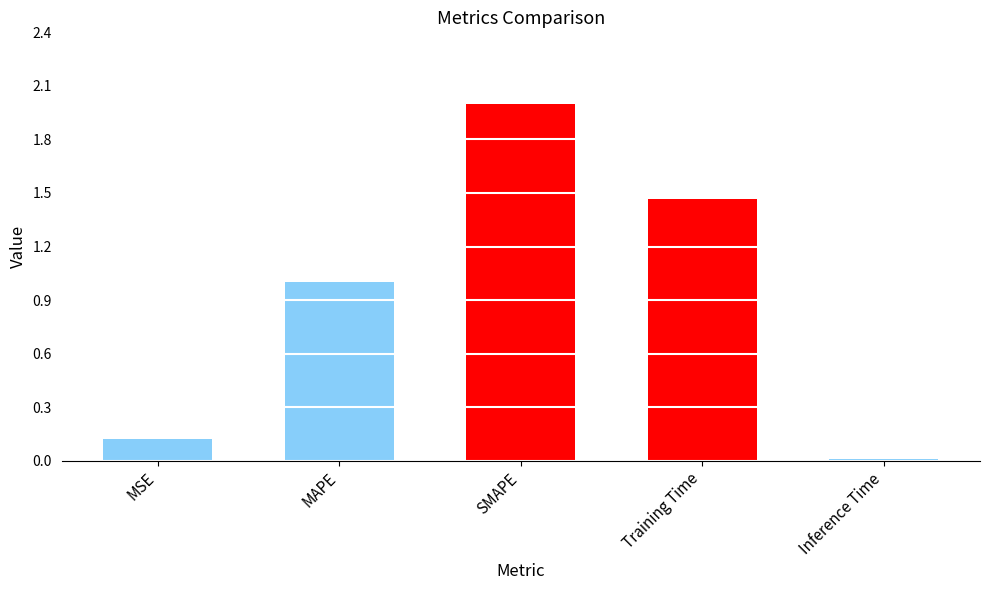

What is the difference between the values at SMAPE and Inference Time?

2.0